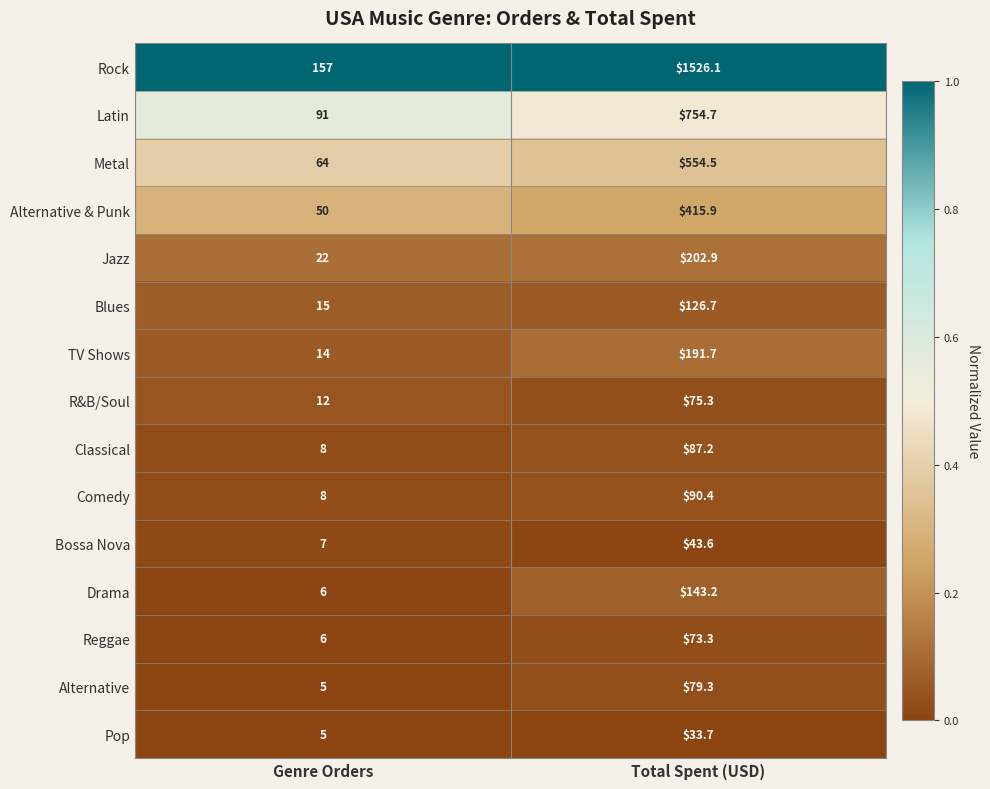

Which series changed the most between Genre Orders and Total Spent (USD)?

Rock